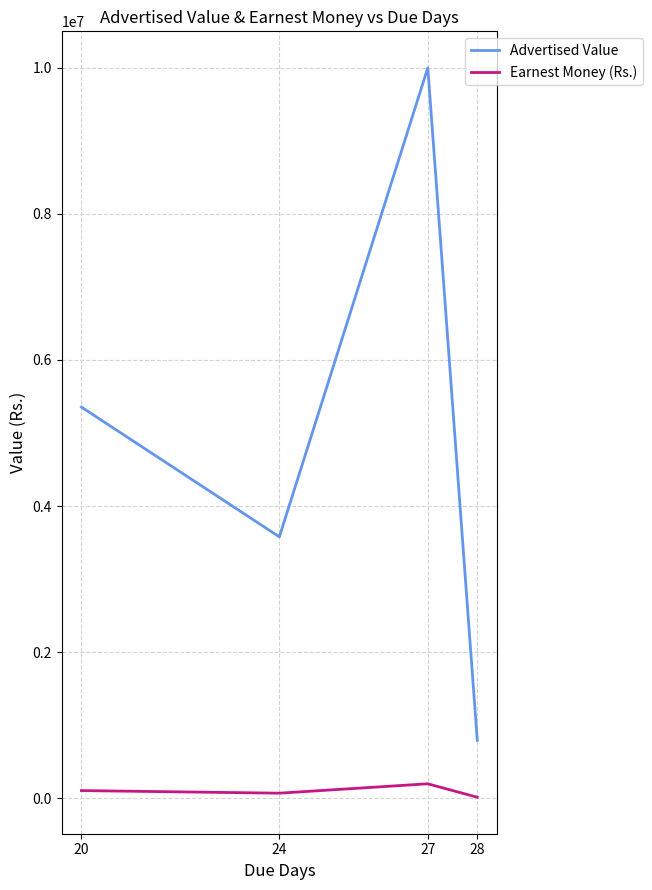

How many lines are shown in the chart?

2